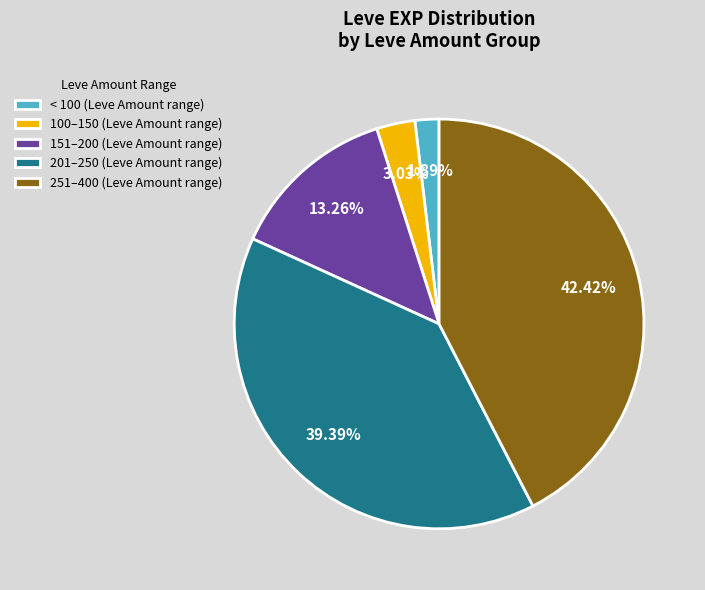

Does any single category account for the majority?

No